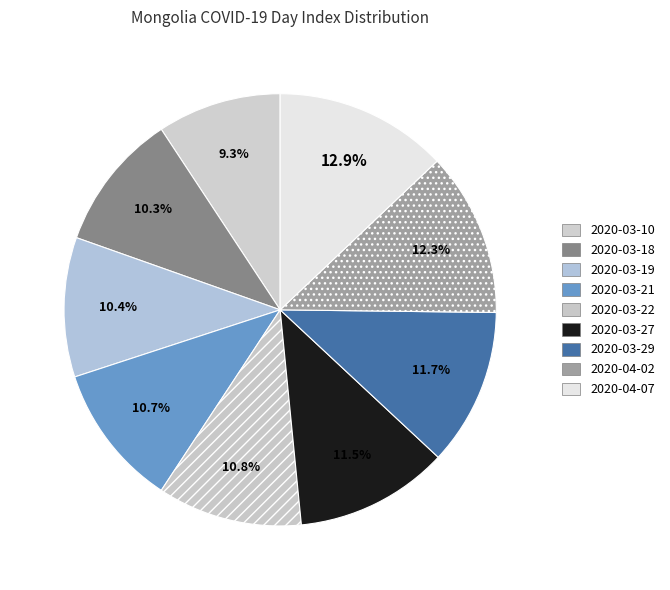

True or false: 2020-03-18 accounts for 10% of the total.

True